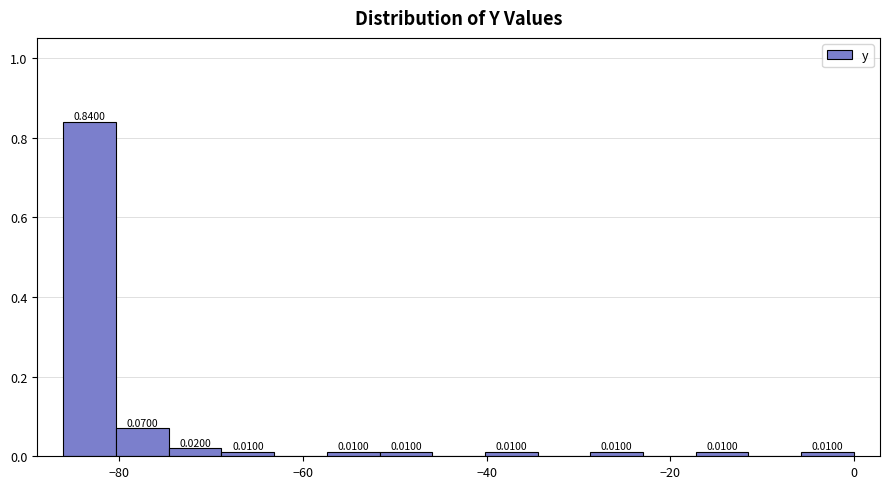

Around what value on the x-axis is the tallest bar? Give the approximate position of its centre, as read against the axis.

-84